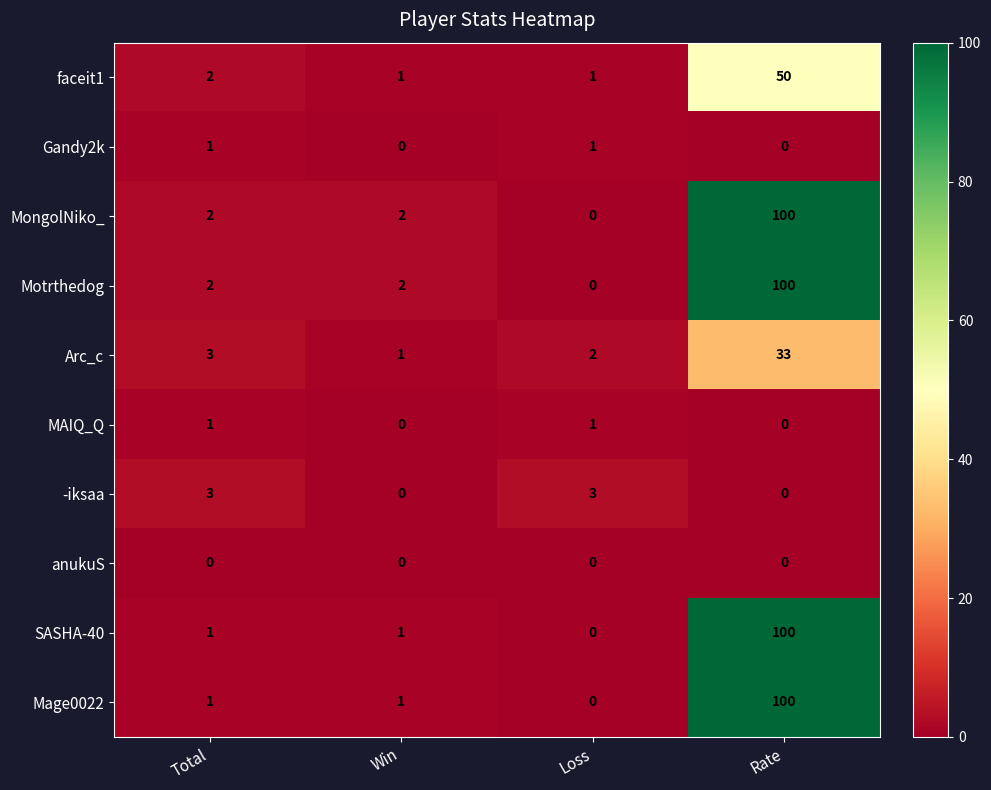

What is the difference between the highest and lowest values at Loss?

3